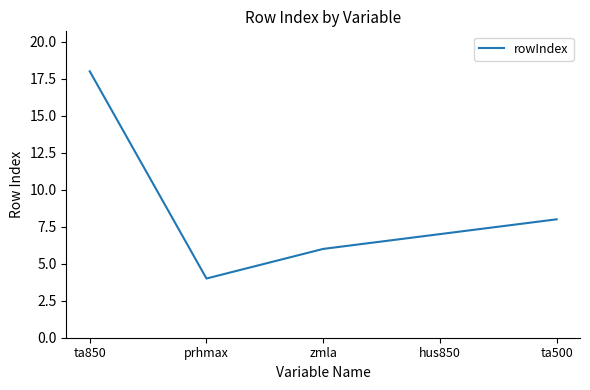

Where is the data nearest to the value 11?

ta500